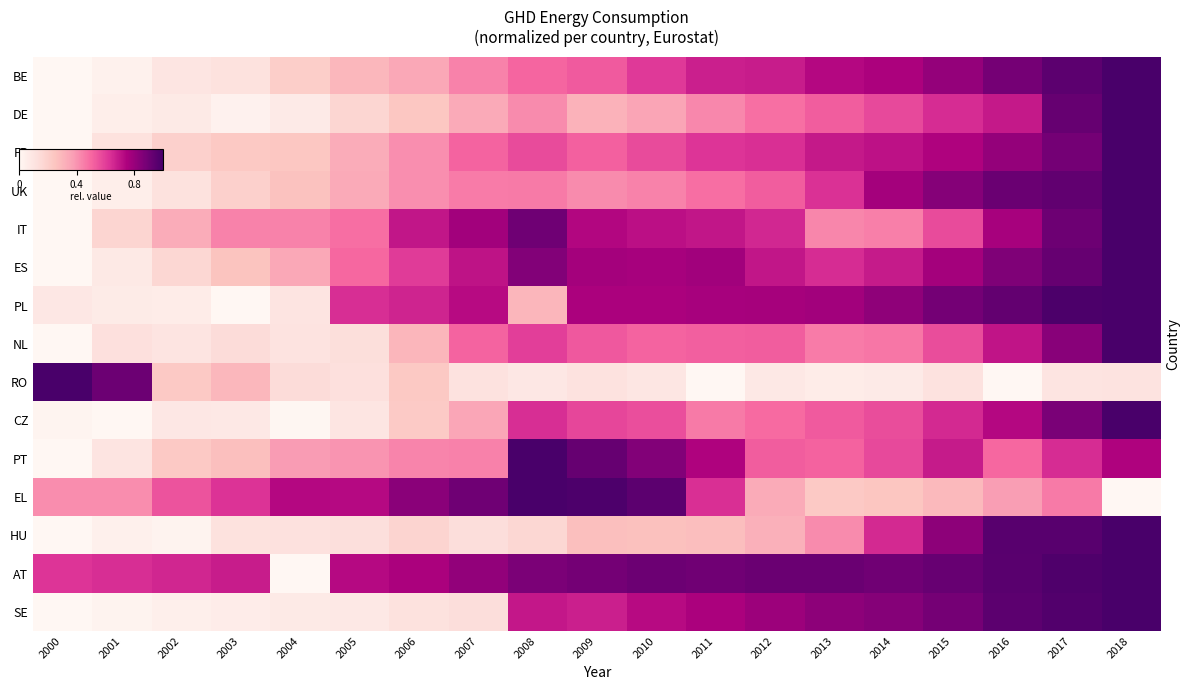

At how many categories does at least one series exceed 0?

19